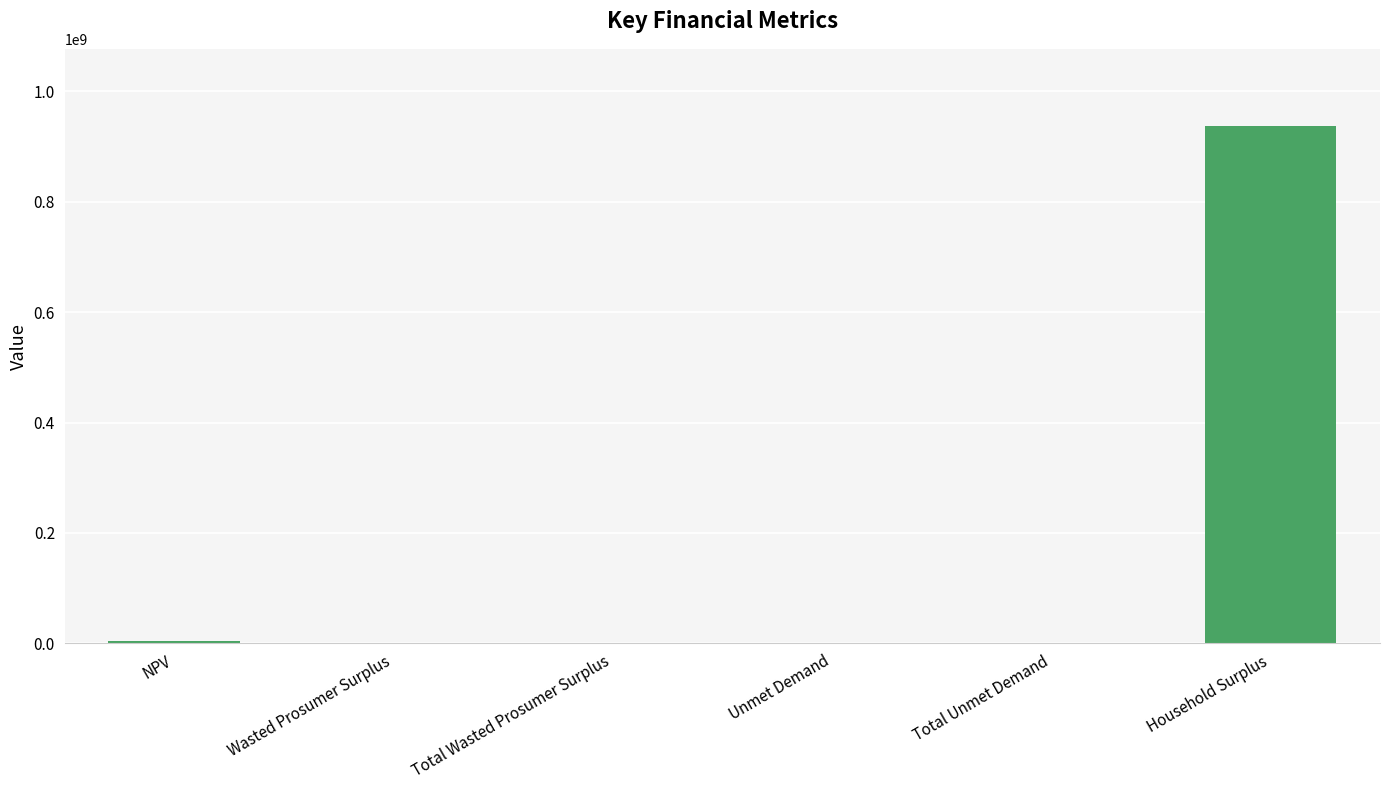

What is the maximum value shown in the chart?

936313894.4